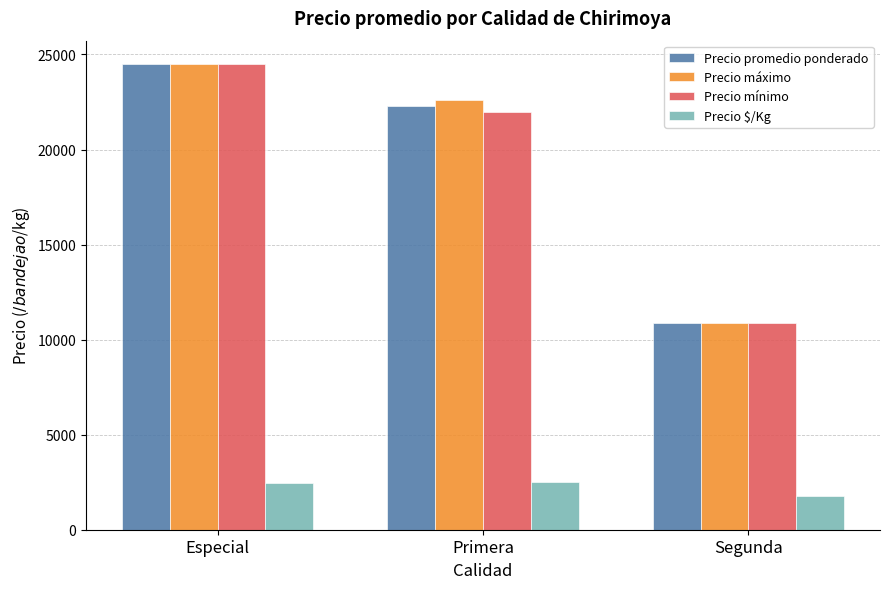

Are the bars grouped side by side (vs. stacked)?

Yes